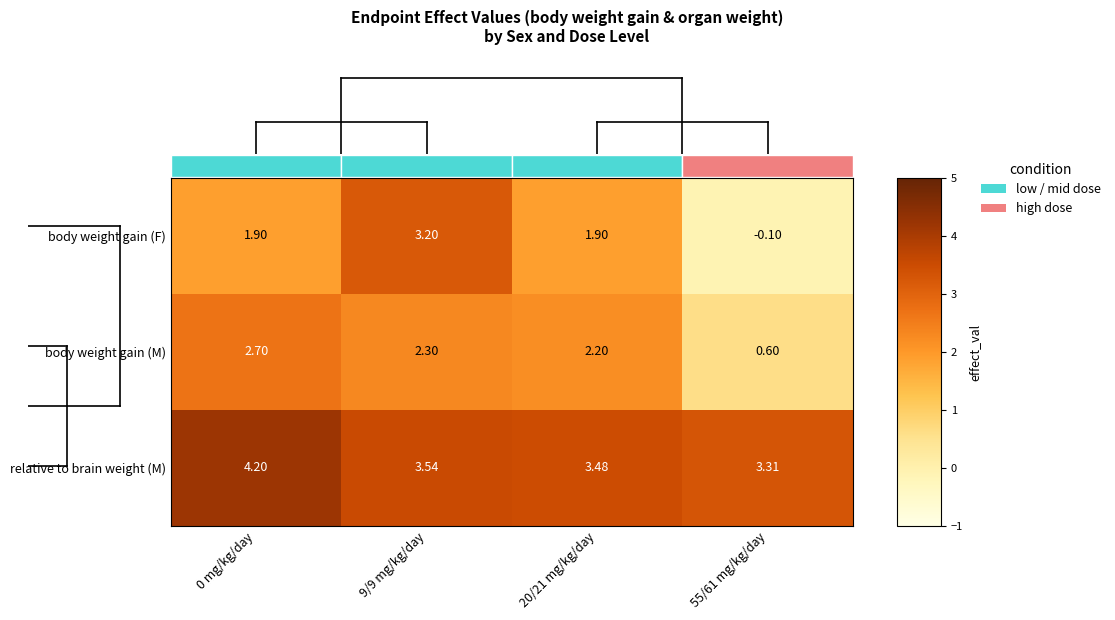

Is the value of body weight gain (M) at 0 mg/kg/day greater than the value of relative to brain weight (M) at 55/61 mg/kg/day?

No